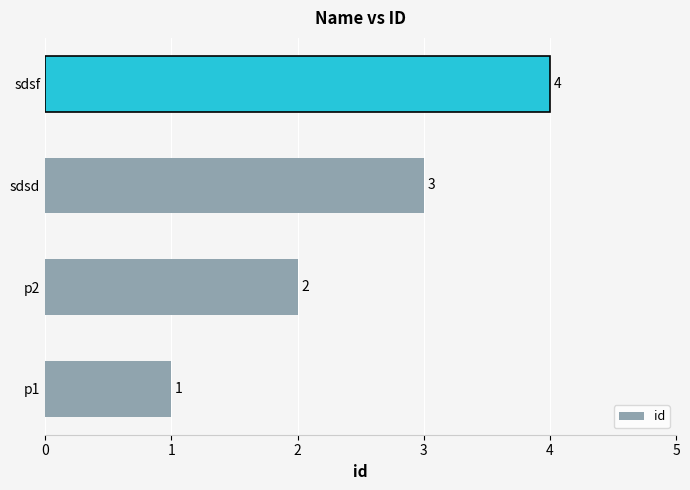

What is the ratio of the value at sdsf to the value at p2?

2.0